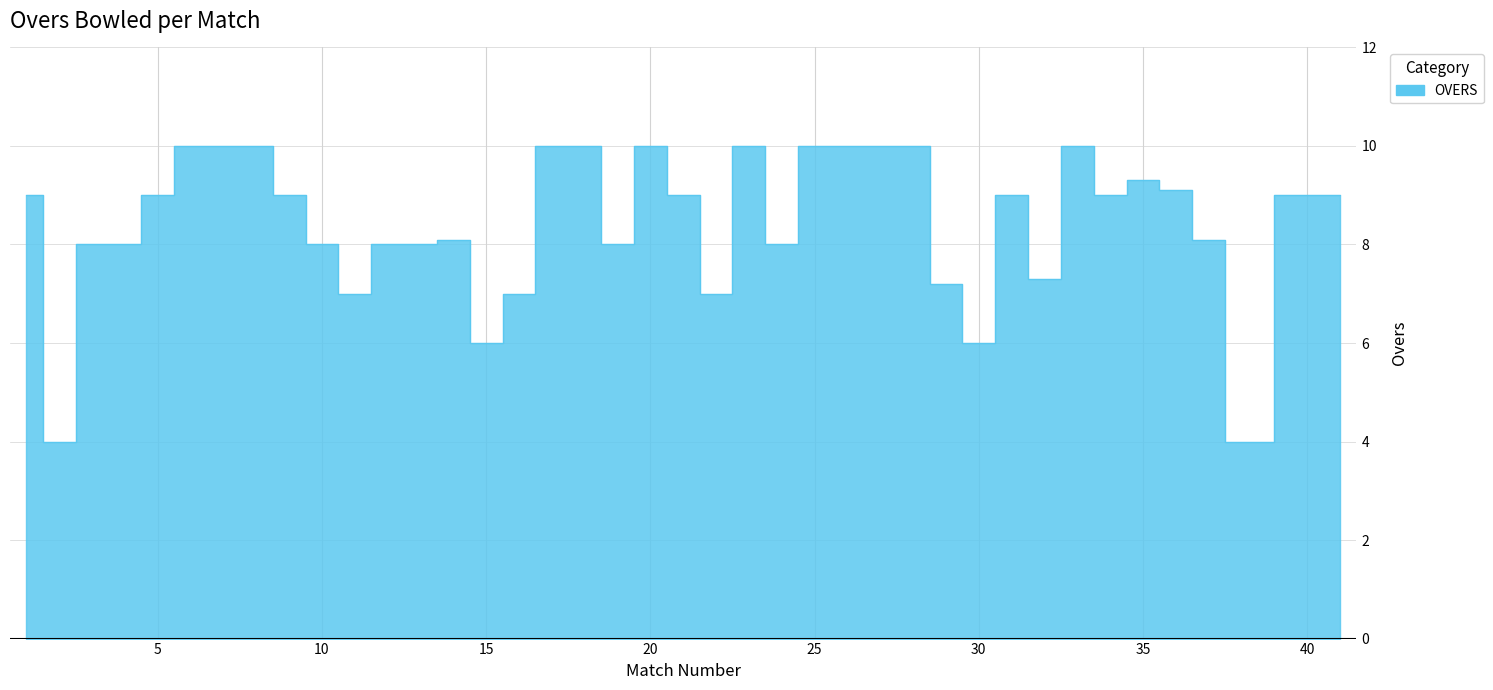

How many interior local peaks (higher than both neighbors) does the data have?

6